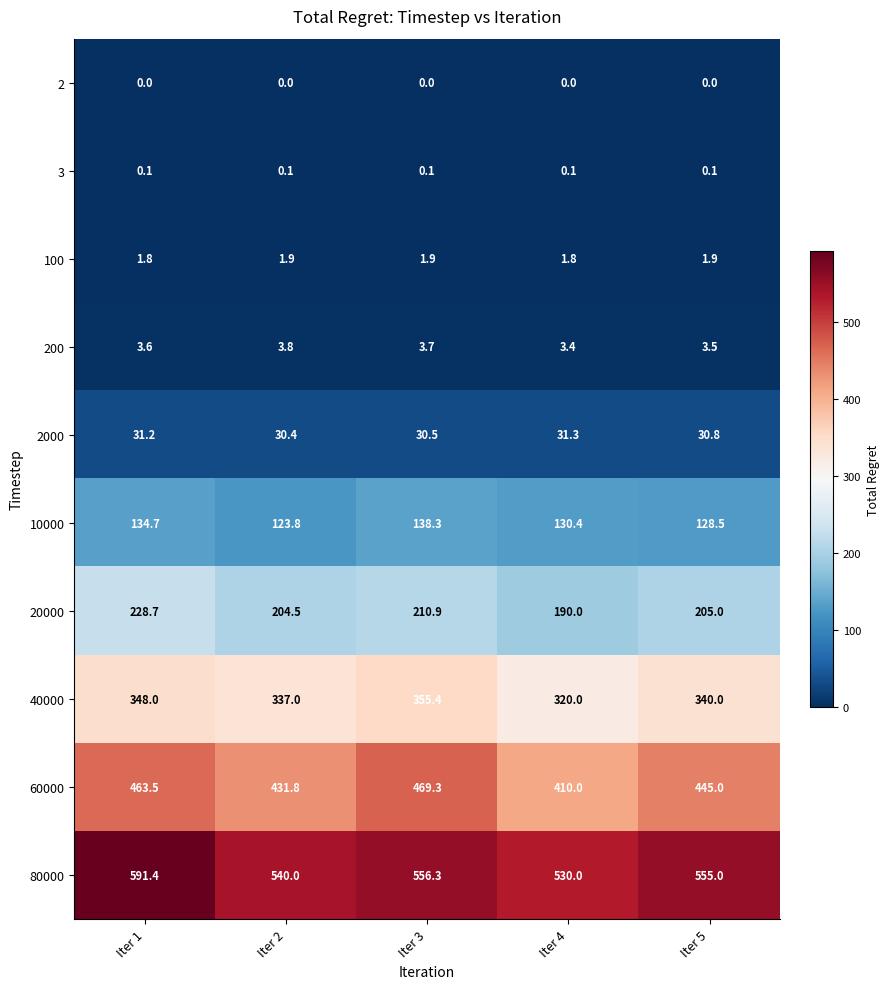

Is it true that 10000 equals 130.4 at Iter 4?

True